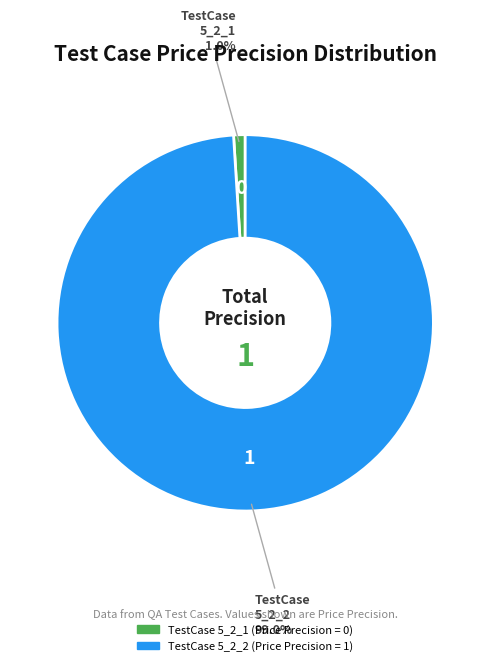

Does any single category account for the majority?

Yes